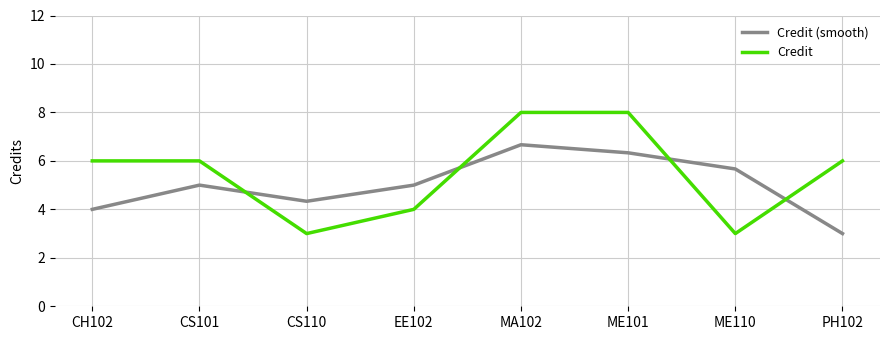

Which series has the widest spread of values?

Credit